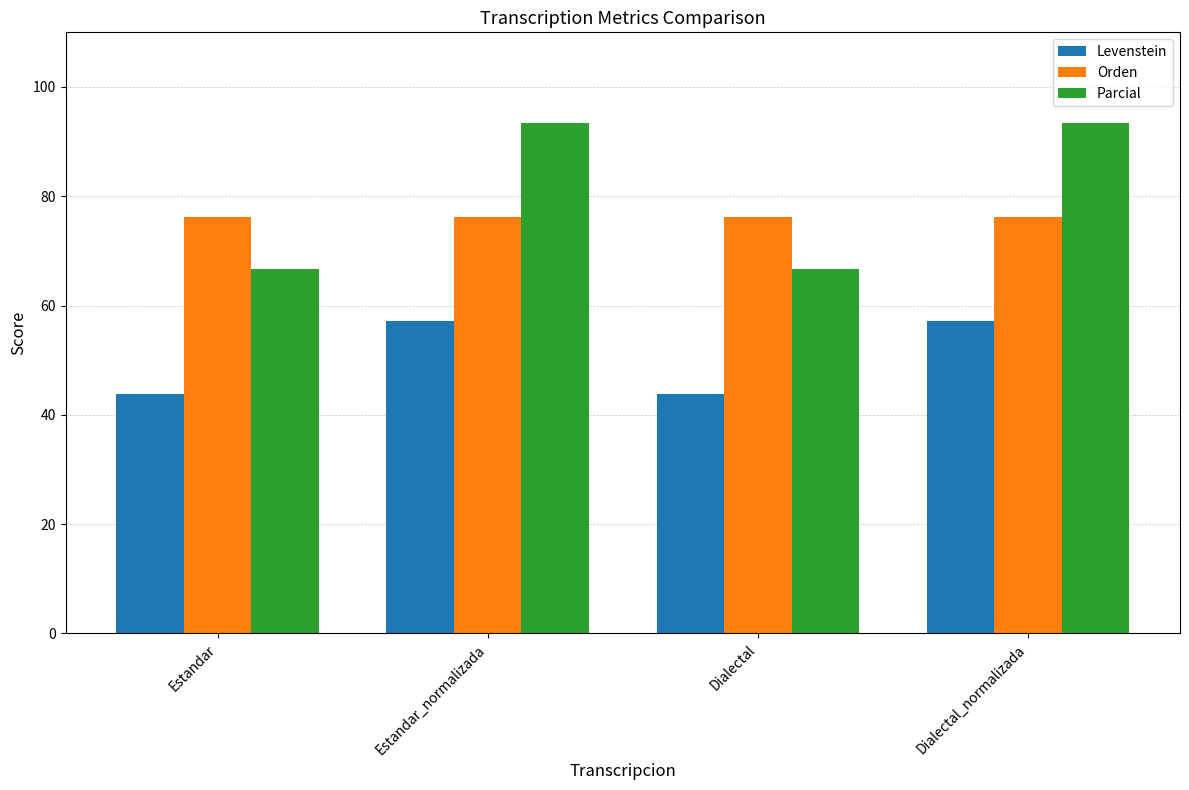

What is the difference between the highest and lowest values at Estandar?

32.4